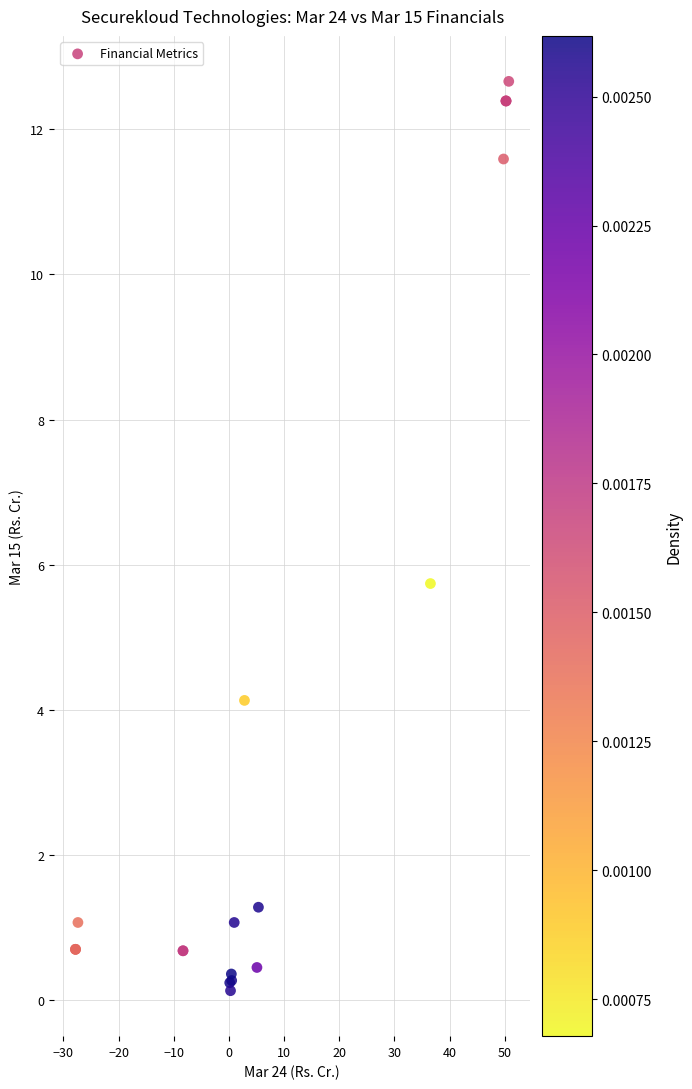

What Y value in the scatter plot is closest to 6?

5.7